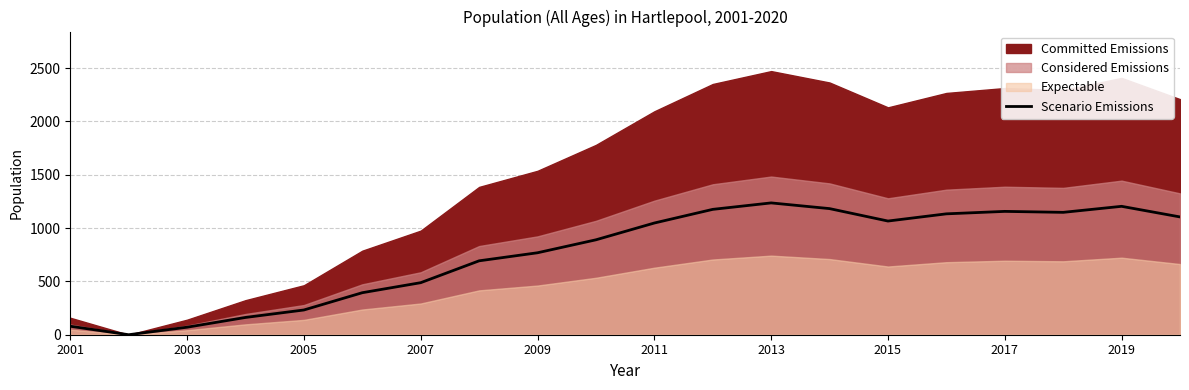

Is it true that Scenario Emissions equals 1156.5 at 2017?

True